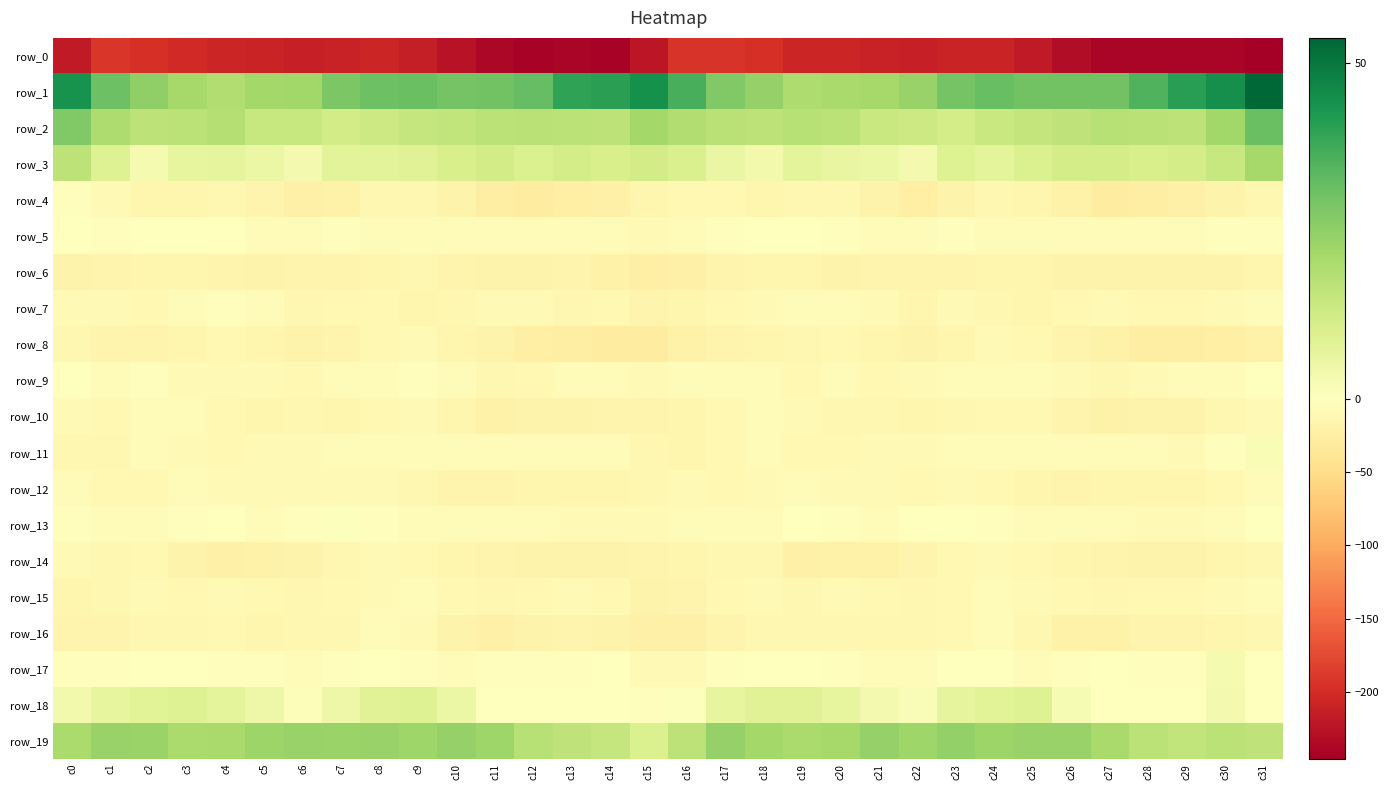

At how many categories does at least one series exceed 28?

21